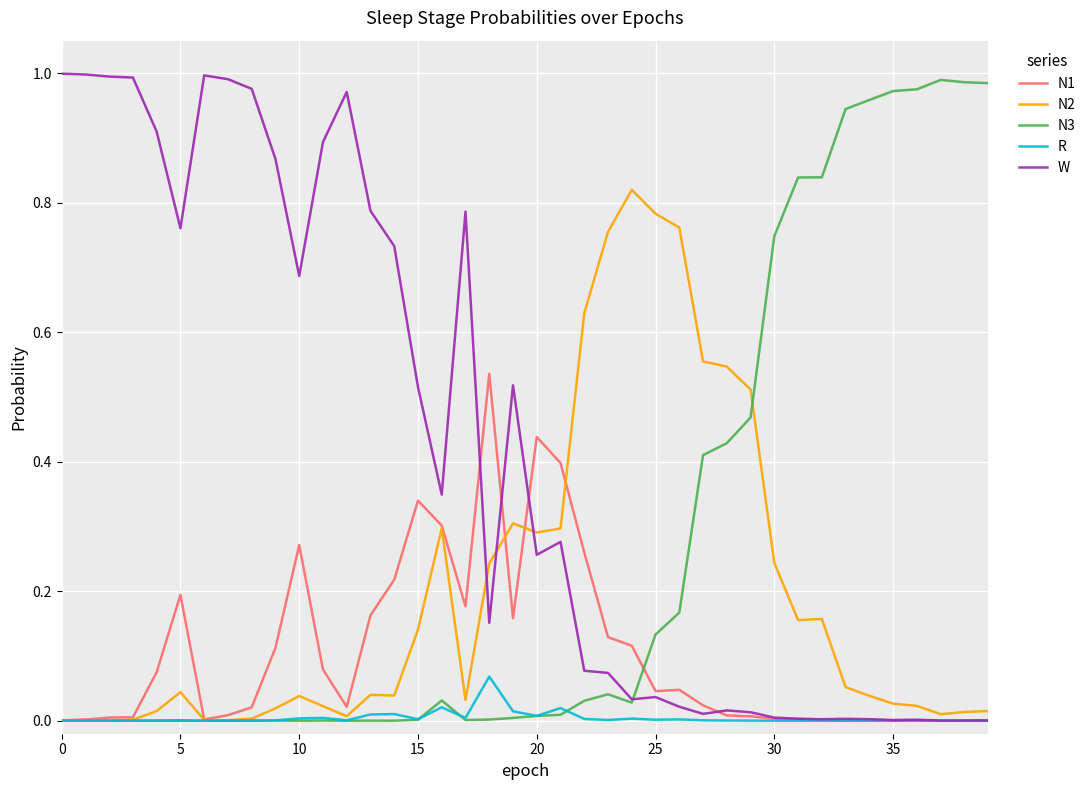

List the series in order of their overall mean, lowest first.

R, N1, N2, N3, W